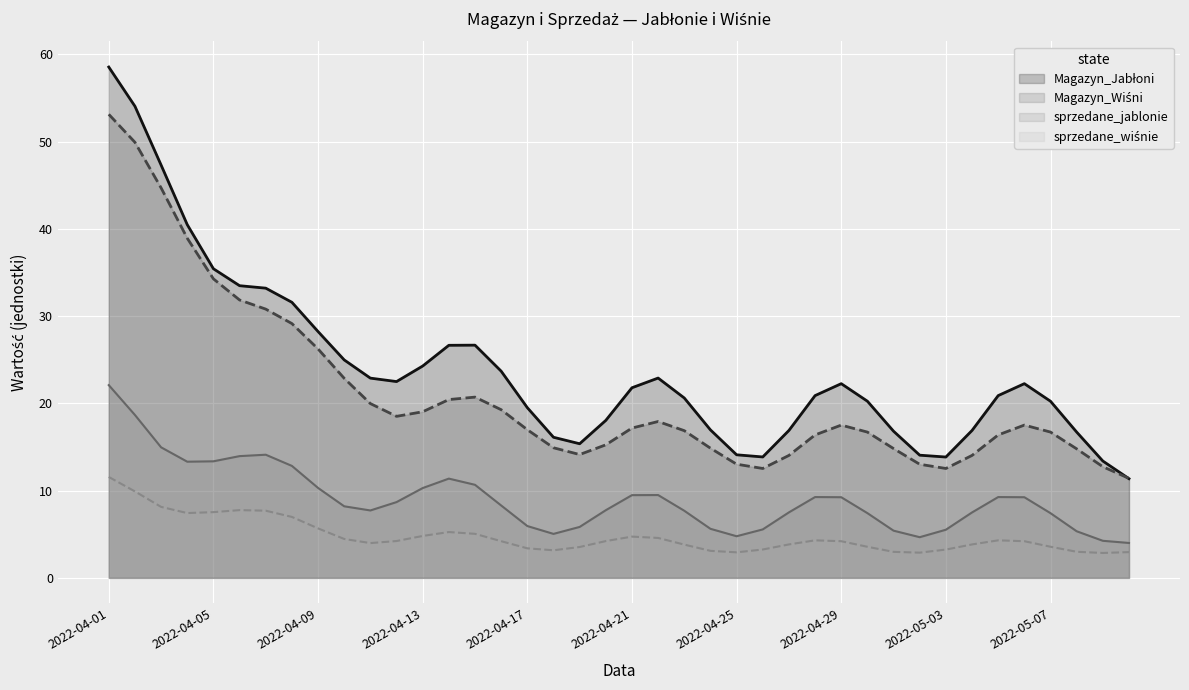

Between 2022-04-04 and 2022-04-22, which is larger?

2022-04-04